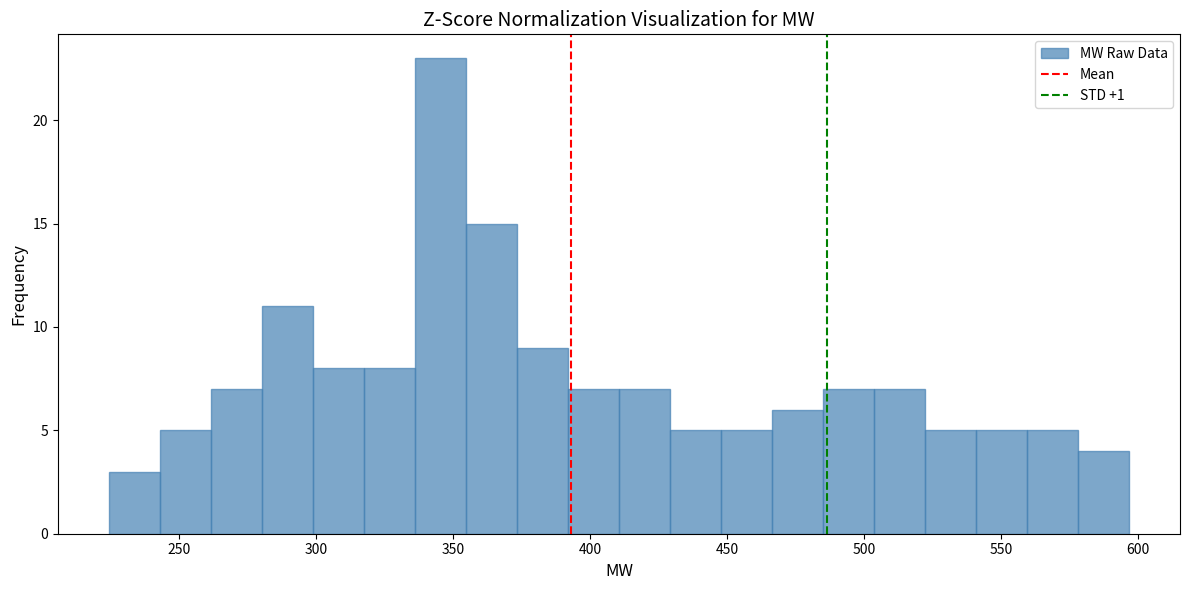

Around what value on the x-axis is the tallest bar? Give the approximate position of its centre, as read against the axis.

345